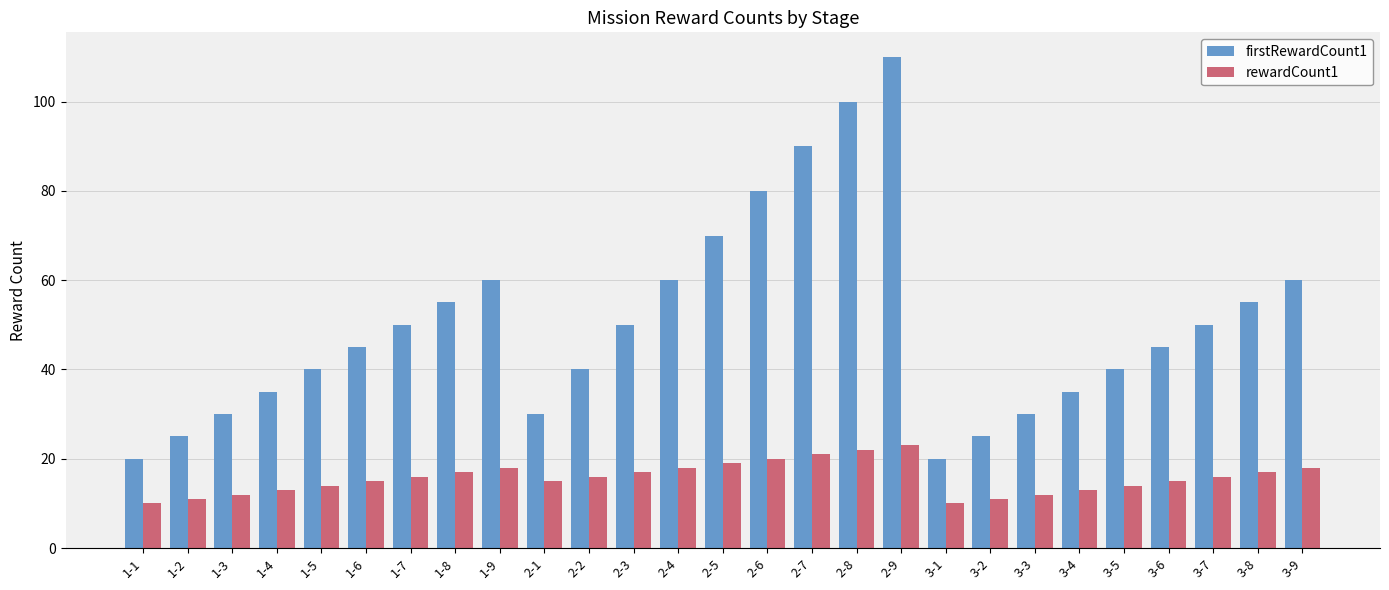

How many groups of bars are there?

27